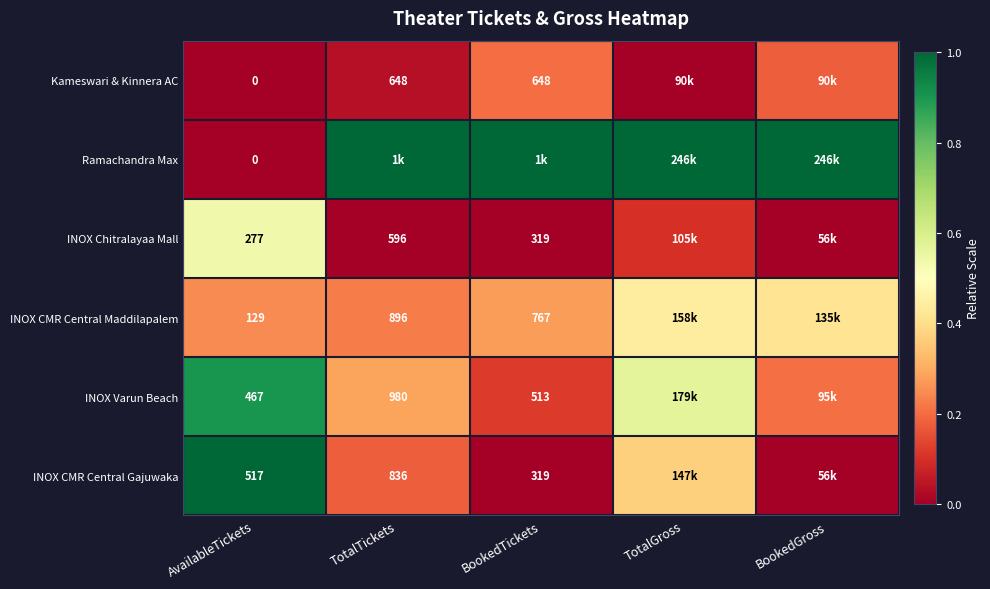

Is the value of INOX CMR Central Maddilapalem at BookedTickets greater than the value of INOX Chitralayaa Mall at TotalTickets?

Yes